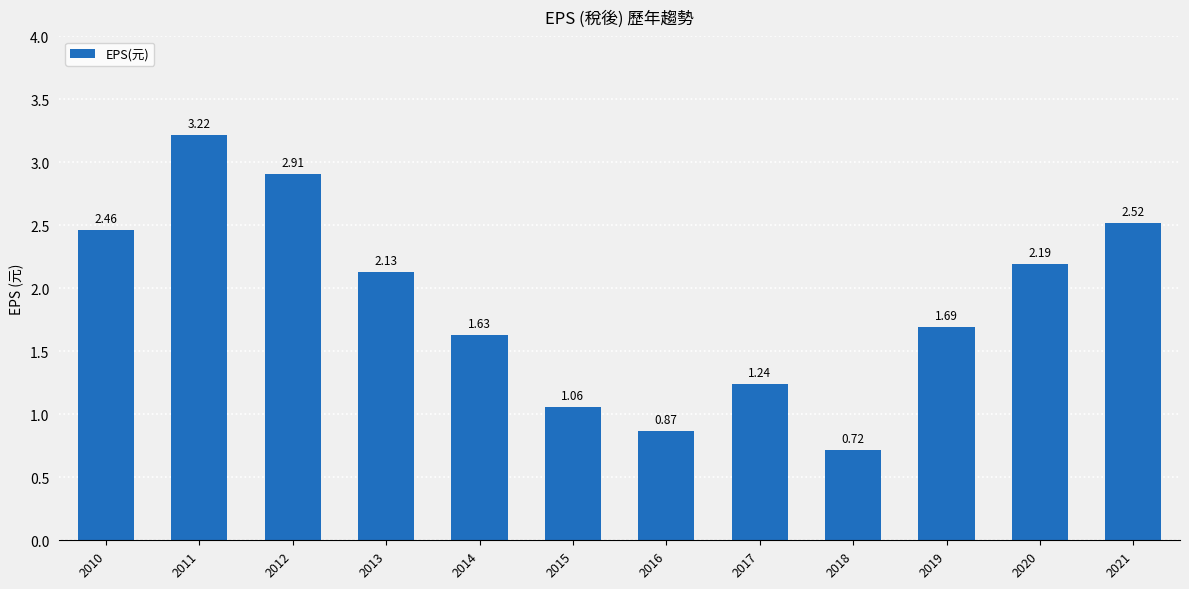

Does the chart contain any negative values?

No